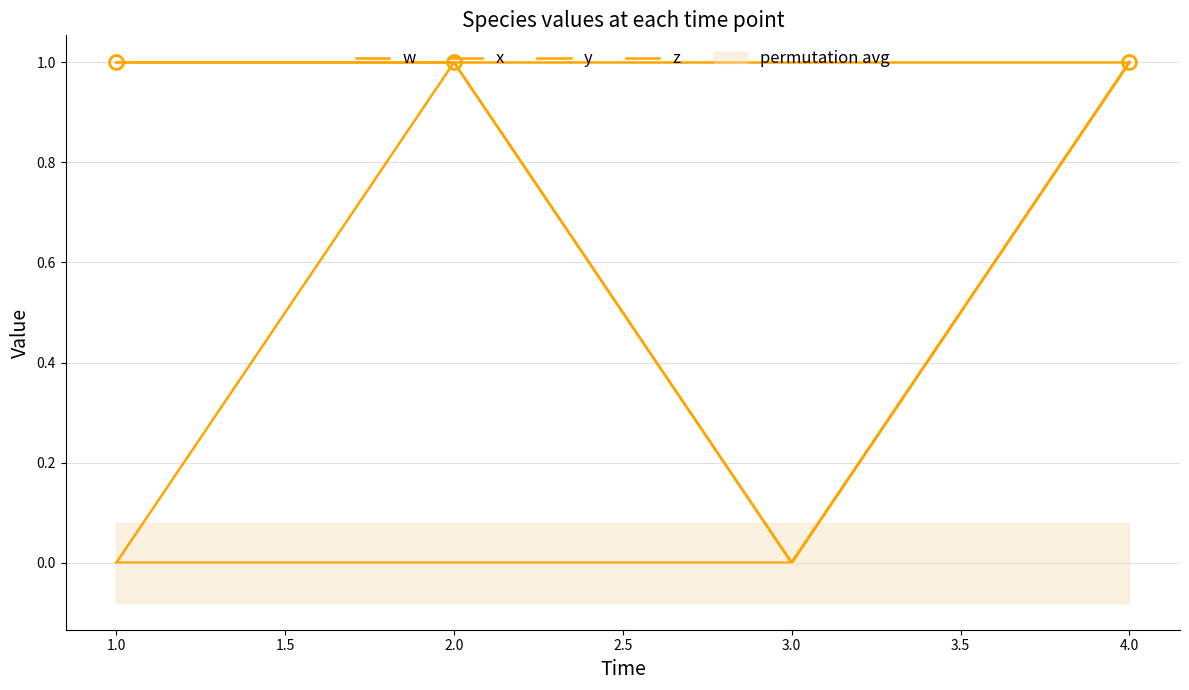

Does the chart have visible grid lines?

Yes